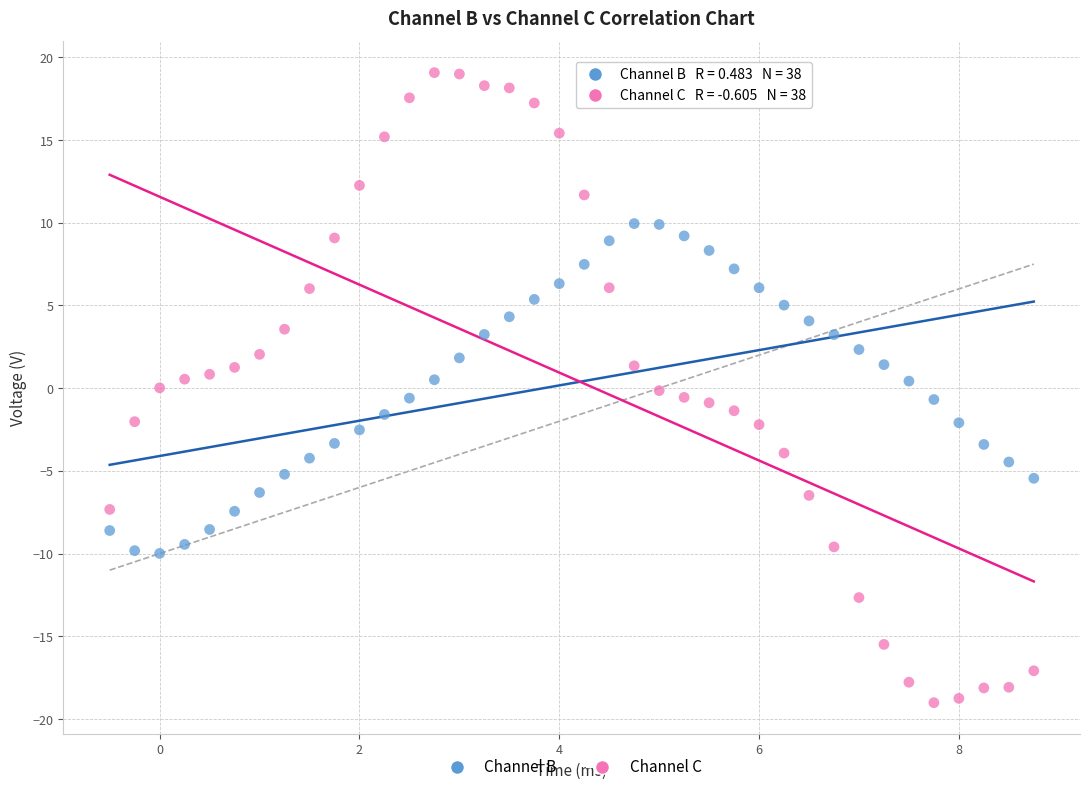

Across all data points, what is the range of X values (max minus min)?

9.2